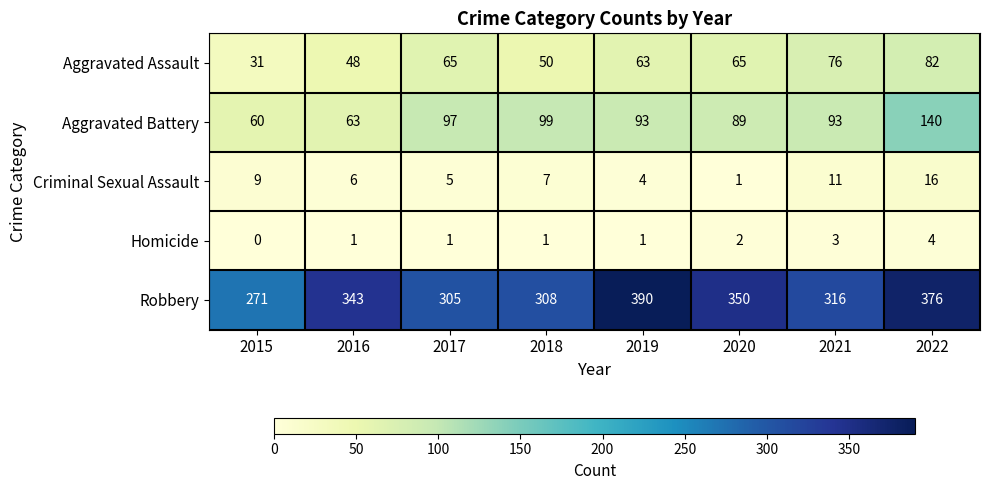

Read the Robbery value at 2022.

376